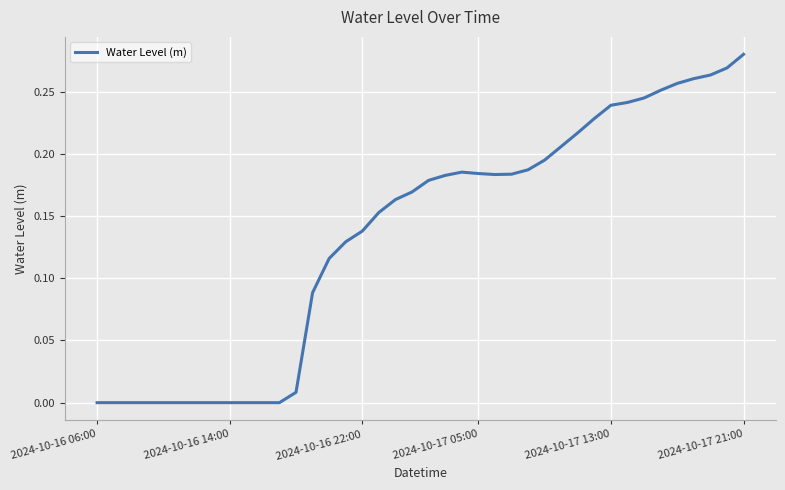

How many lines are shown in the chart?

1